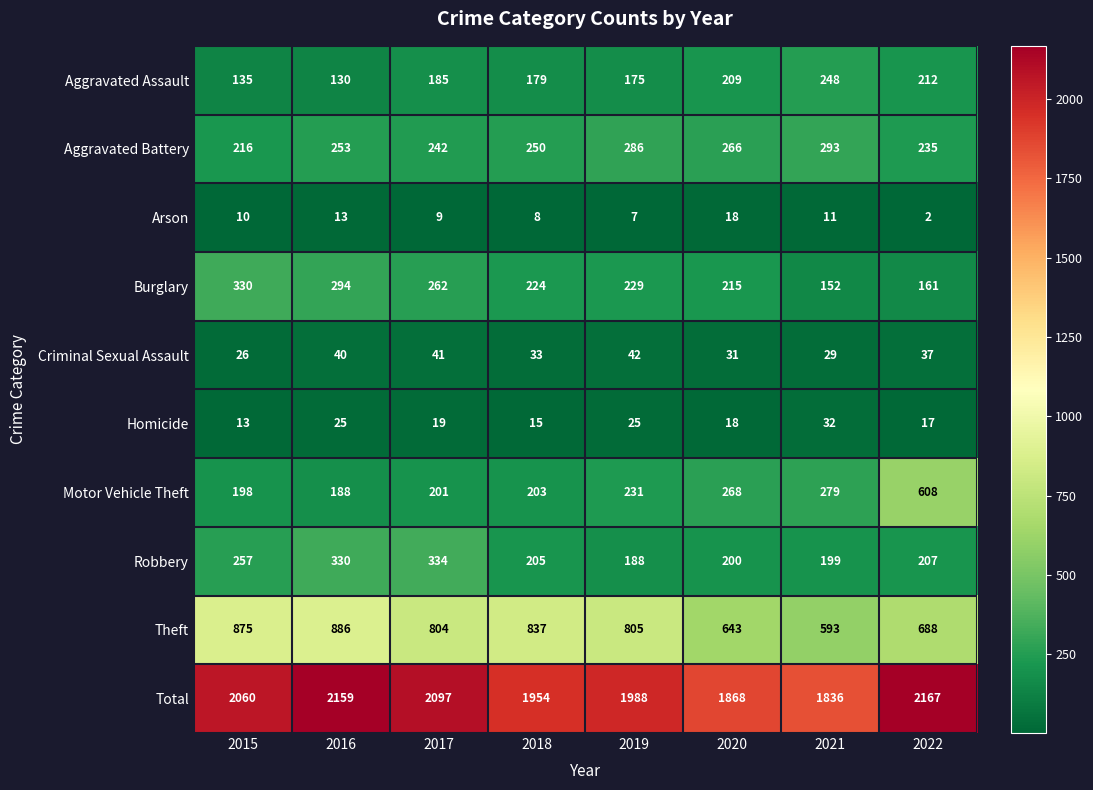

Where does the Homicide series first go above 19?

2016